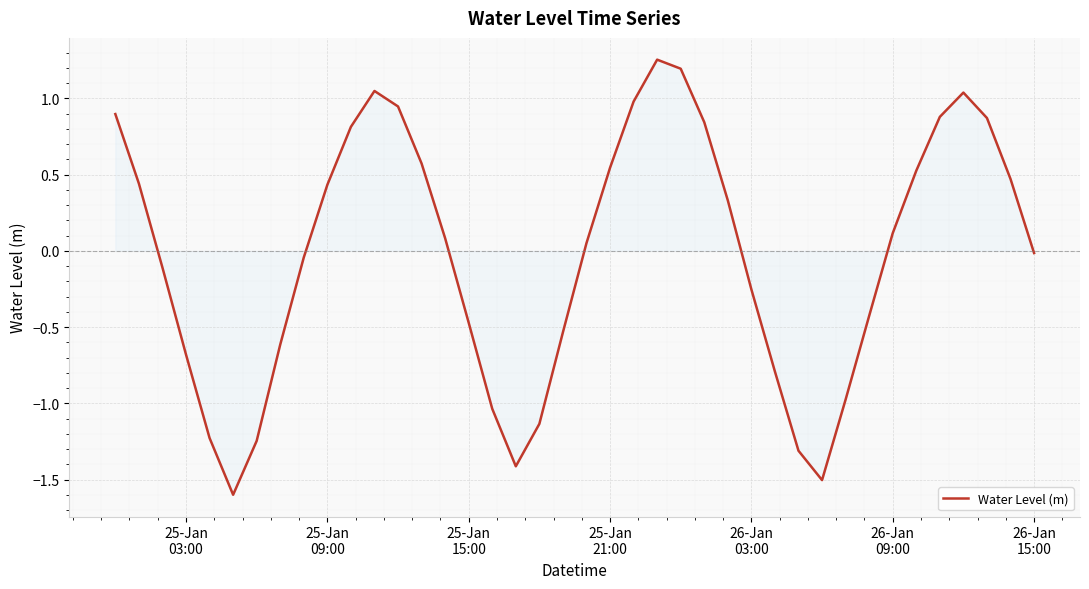

What is the difference between the maximum and minimum values?

2.9